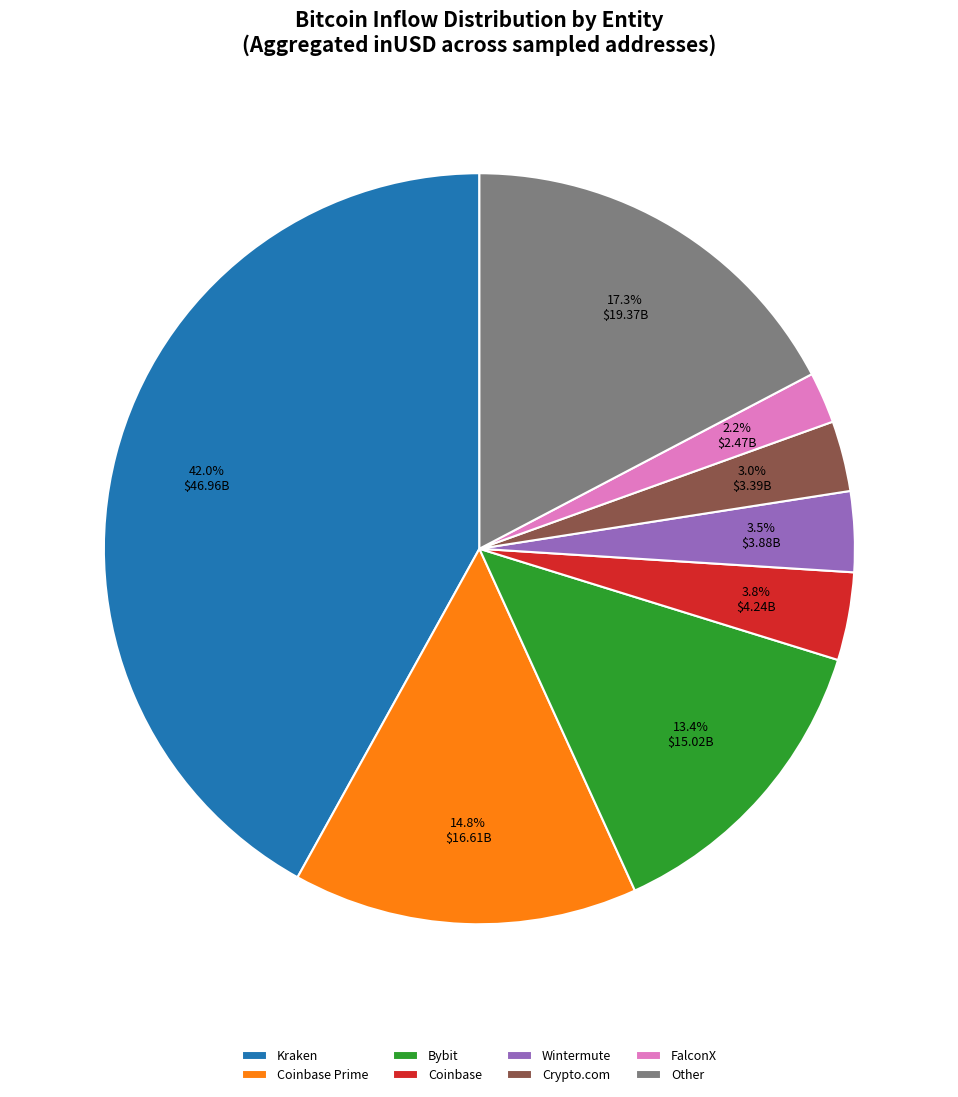

Which category has the smallest portion of the pie?

FalconX